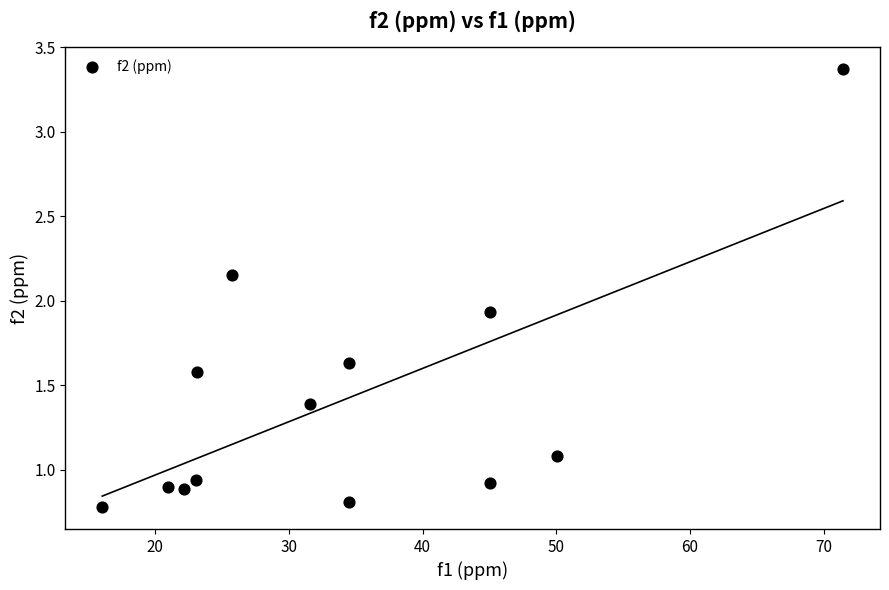

What is the range of X values (max minus min)?

55.4